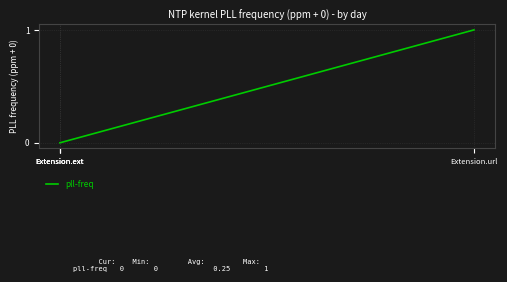

Is it true that the value at Extension.ext is -1?

False